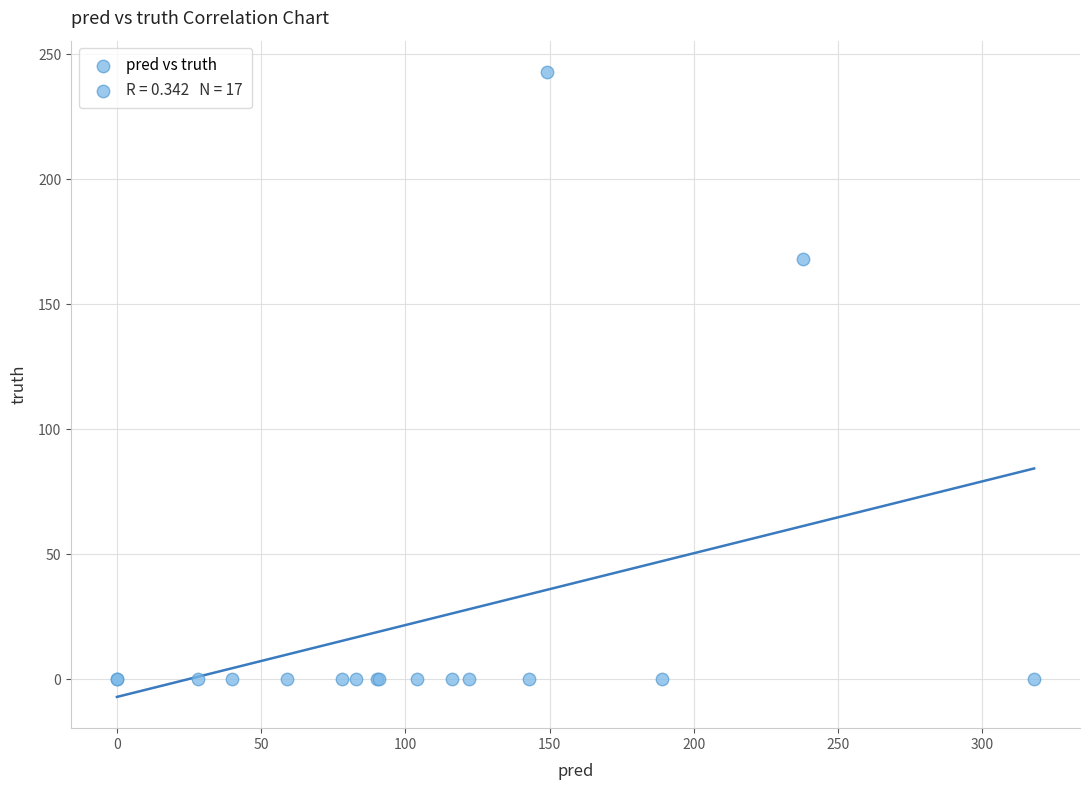

What Y value in the scatter plot is closest to 121?

168